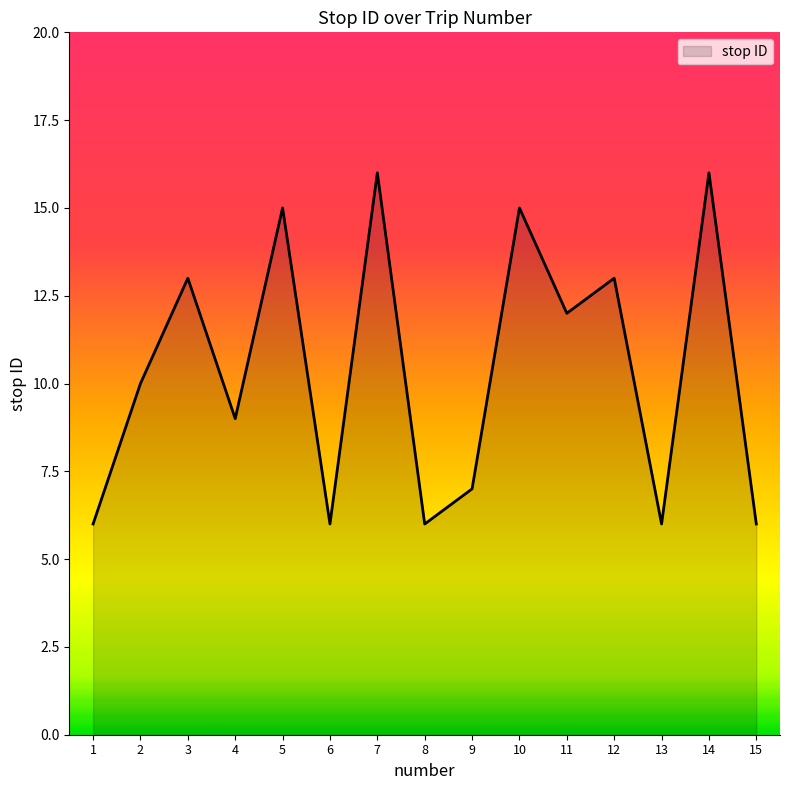

Does the chart have visible grid lines?

No